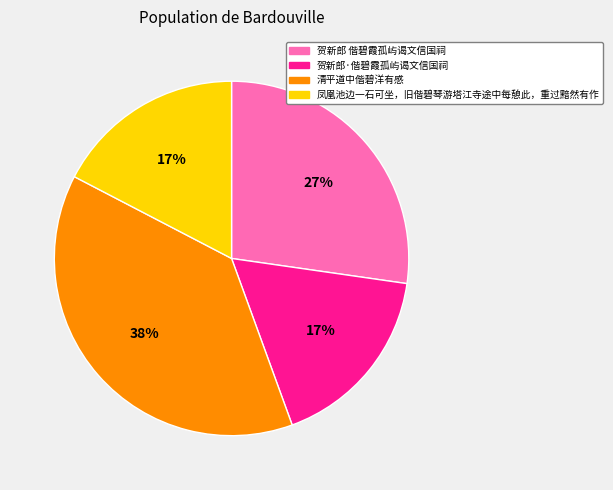

Is the sum of 贺新郎·偕碧霞孤屿谒文信国祠 and 凤凰池边一石可坐，旧偕碧琴游塔江寺途中每憩此，重过黯然有作 greater than half?

No